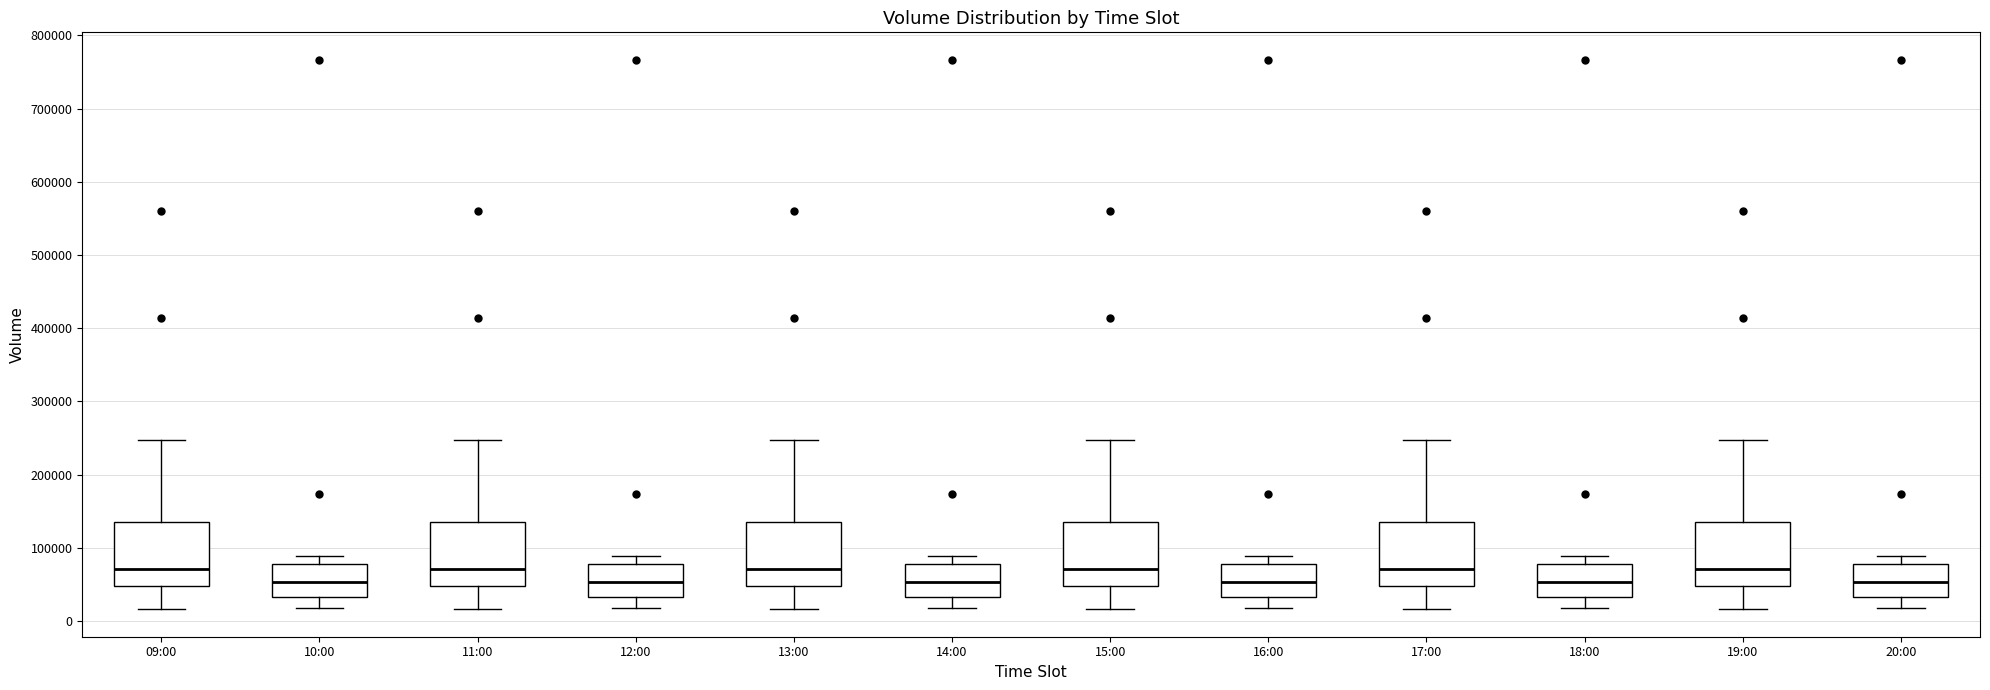

Reading left to right, read every box against the y-axis: the position of its median line, the range the box covers, and the ends of its whiskers. The values are not printed on the chart, so give them approximately, as read against the axis.

09:00: median 70000, box 50000 to 130000, whiskers 20000 to 250000
10:00: median 50000, box 30000 to 80000, whiskers 20000 to 90000
11:00: median 70000, box 50000 to 130000, whiskers 20000 to 250000
12:00: median 50000, box 30000 to 80000, whiskers 20000 to 90000
13:00: median 70000, box 50000 to 130000, whiskers 20000 to 250000
14:00: median 50000, box 30000 to 80000, whiskers 20000 to 90000
15:00: median 70000, box 50000 to 130000, whiskers 20000 to 250000
16:00: median 50000, box 30000 to 80000, whiskers 20000 to 90000
17:00: median 70000, box 50000 to 130000, whiskers 20000 to 250000
18:00: median 50000, box 30000 to 80000, whiskers 20000 to 90000
19:00: median 70000, box 50000 to 130000, whiskers 20000 to 250000
20:00: median 50000, box 30000 to 80000, whiskers 20000 to 90000